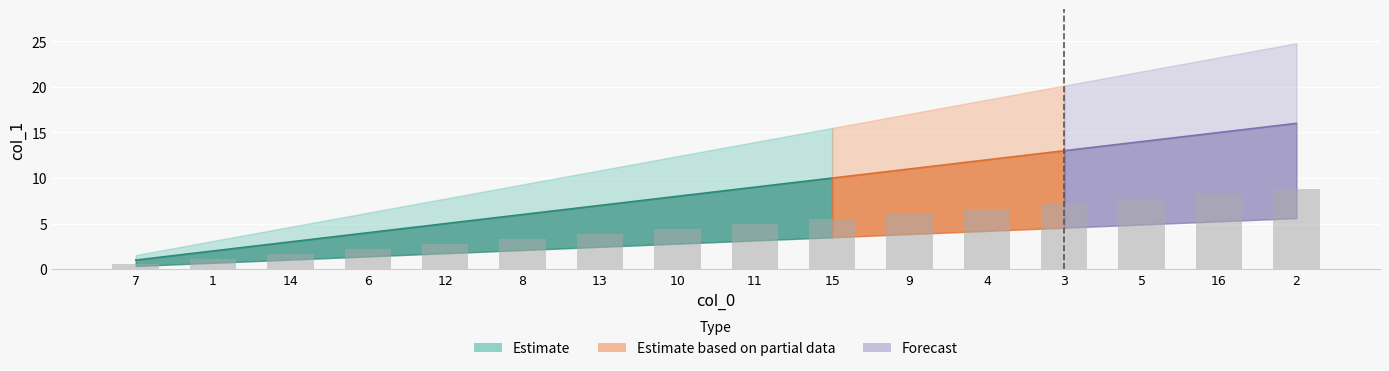

Reading left to right, what are all the values shown in this chart?

7=0.6	1=1.1	14=1.7	6=2.2	12=2.8	8=3.3	13=3.9	10=4.4	11=5.0	15=5.5	9=6.1	4=6.6	3=7.2	5=7.7	16=8.2	2=8.8